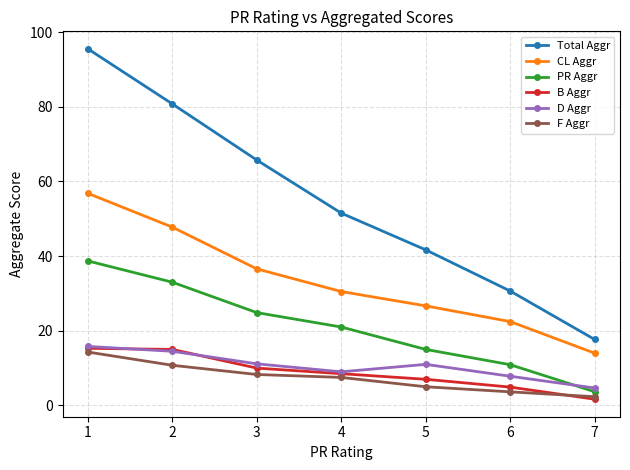

At how many categories does at least one series exceed 58?

3